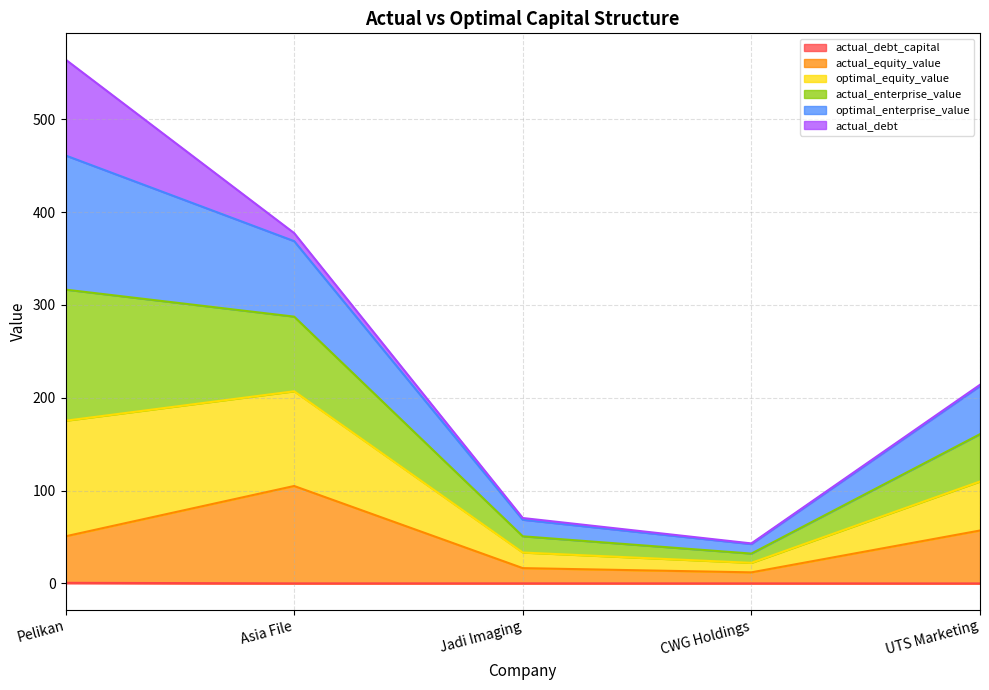

At which category is the sum across all series the highest?

Pelikan